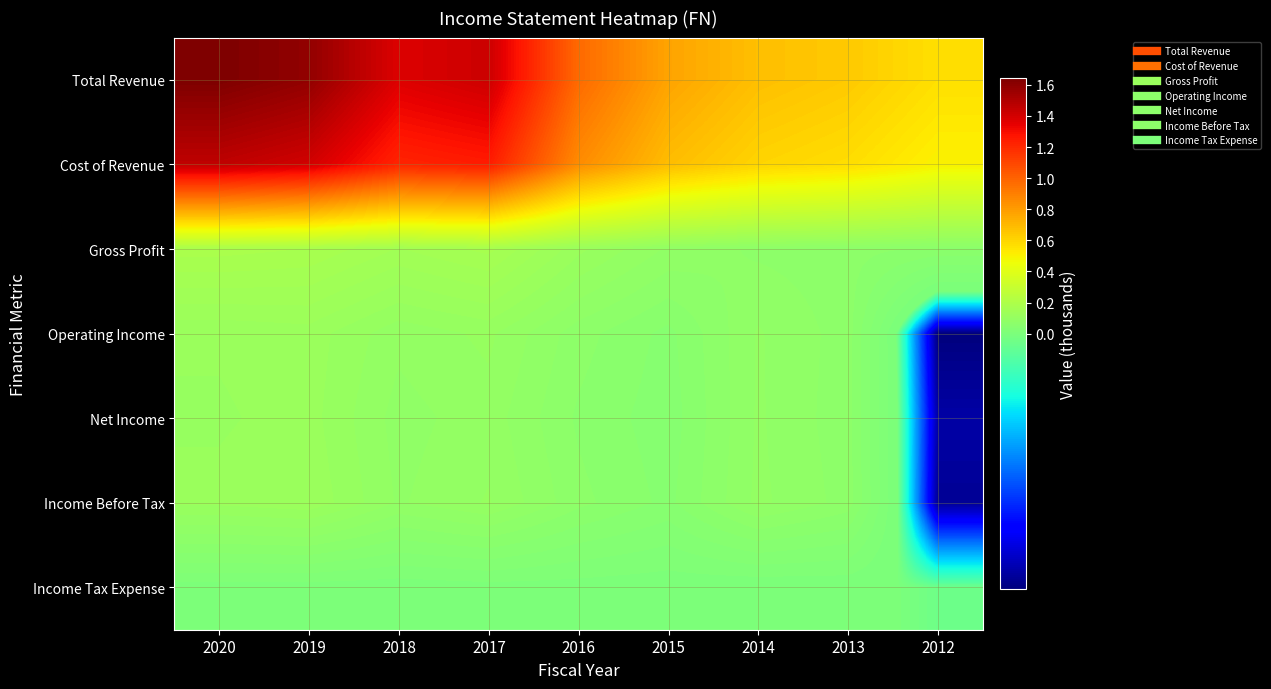

Reading right to left, what are all the values shown in this chart?

Total Revenue: 2012=564700	2013=641500	2014=677900	2015=773600	2016=976700	2017=1420500	2018=1371900	2019=1584300	2020=1641800
Cost of Revenue: 2012=502800	2013=572100	2014=603600	2015=685800	2016=857200	2017=1249000	2018=1218500	2019=1405100	2020=1455700
Gross Profit: 2012=61900	2013=69400	2014=74200	2015=87800	2016=119500	2017=171500	2018=153400	2019=179200	2020=186100
Operating Income: 2012=-60800	2013=70800	2014=91300	2015=47200	2016=69800	2017=105800	2018=93800	2019=122600	2020=117400
Net Income: 2012=-56500	2013=69000	2014=91700	2015=43600	2016=61900	2017=97100	2018=84200	2019=121000	2020=113500
Income Before Tax: 2012=-58400	2013=71900	2014=93200	2015=47600	2016=68200	2017=103900	2018=88000	2019=126200	2020=119200
Income Tax Expense: 2012=-2000	2013=2900	2014=1400	2015=4000	2016=6300	2017=6700	2018=3800	2019=5300	2020=5800